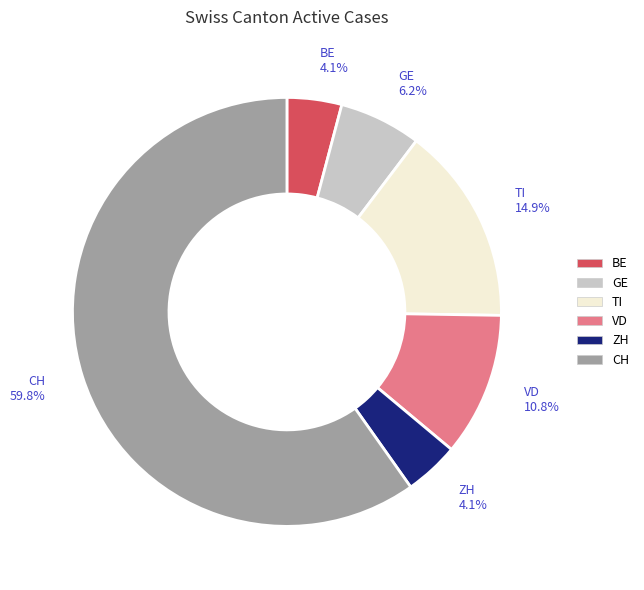

How many slices are in this pie chart?

6